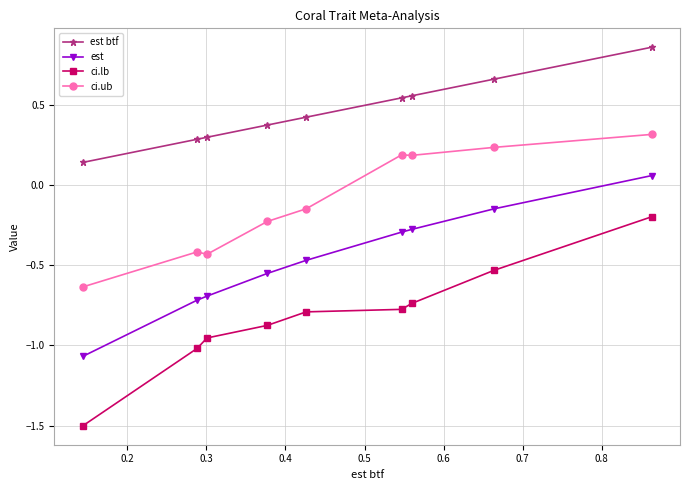

What is the value of the ci.lb point at the 5th from the left?

-0.8